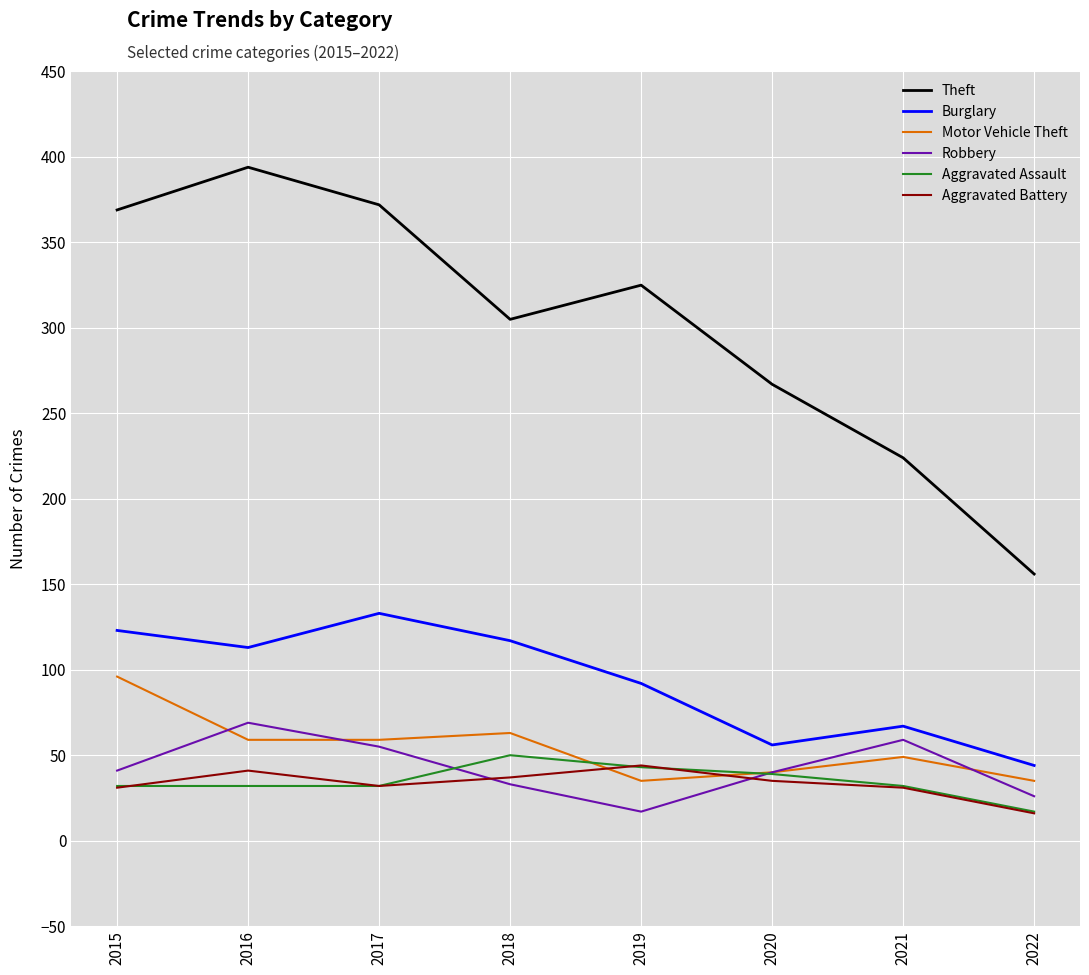

The Aggravated Assault series shows 32 at 2017. True or false?

True